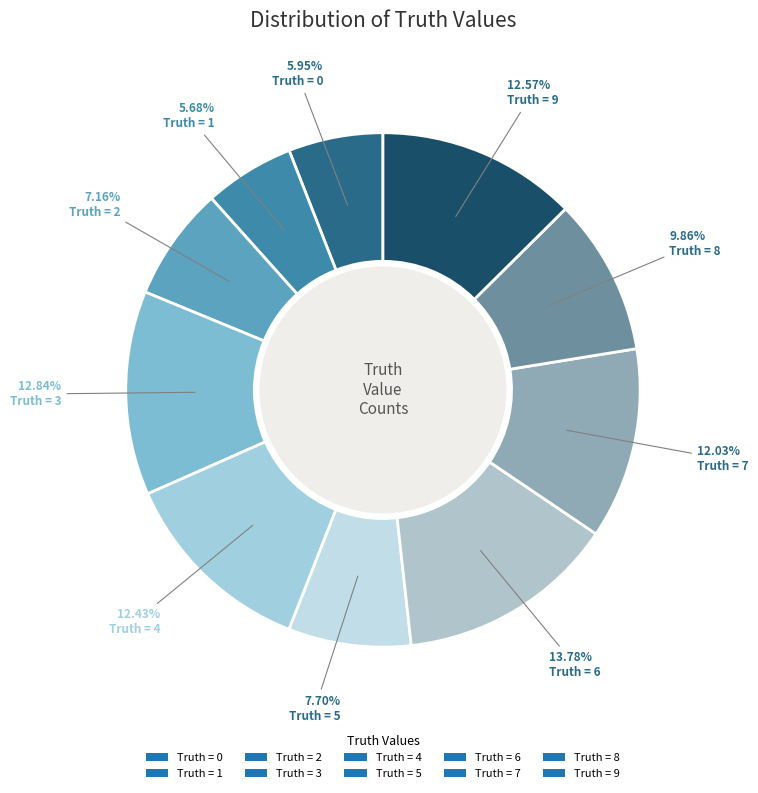

Which slice is the largest?

Truth = 6